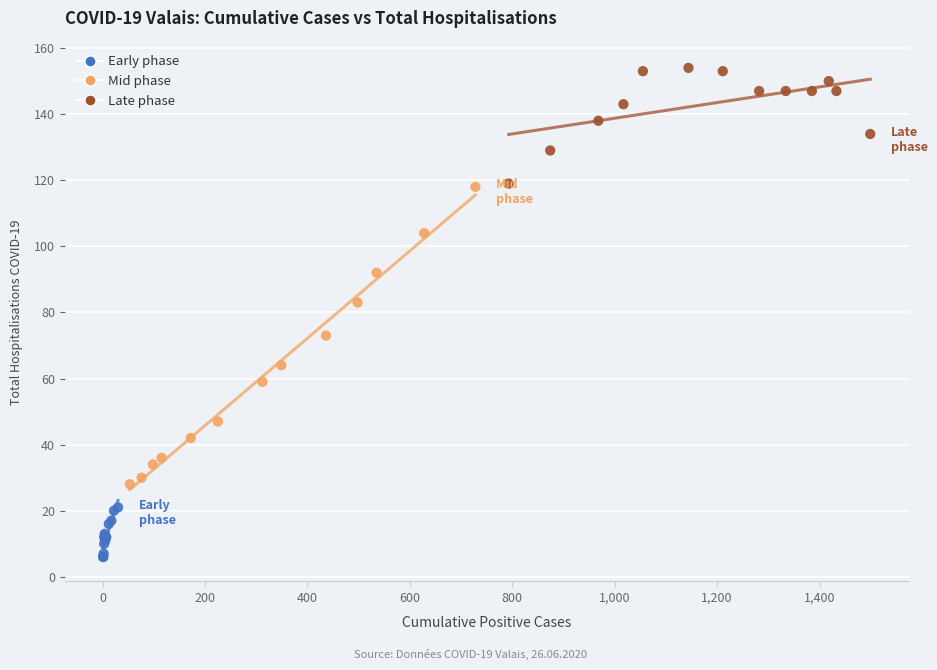

Which series contains the highest Y value?

Late phase